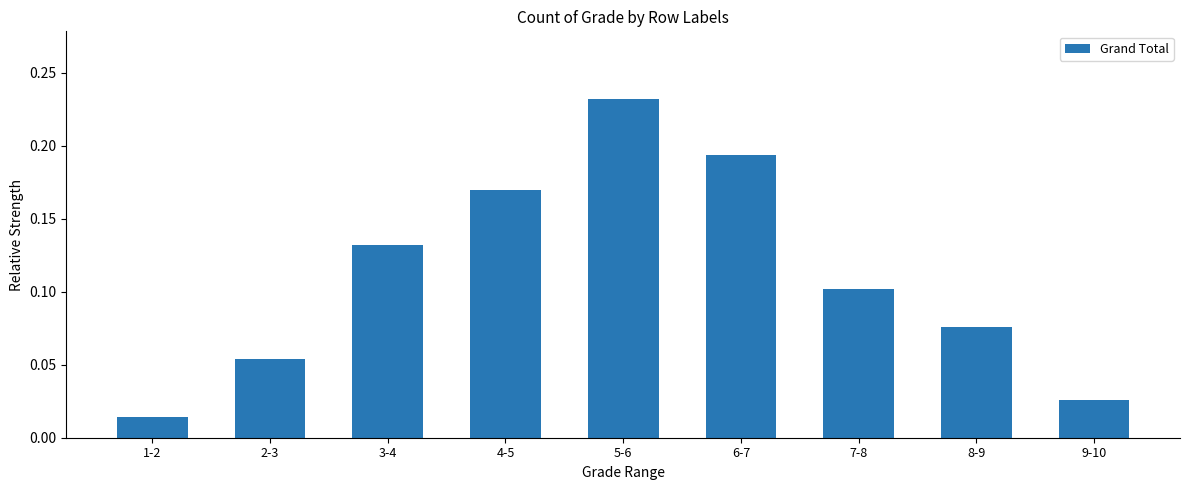

At which label is the value closest to 0?

1-2